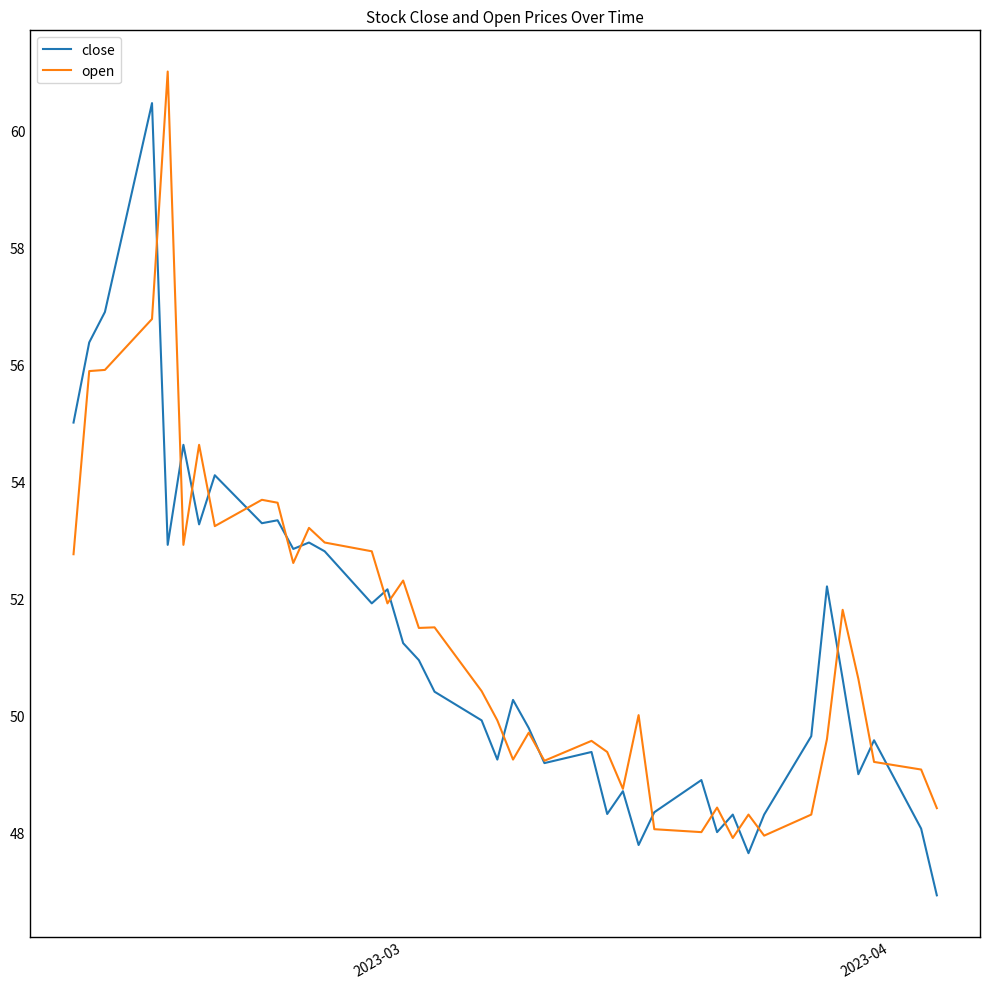

What is the maximum value shown in the chart?

61.0